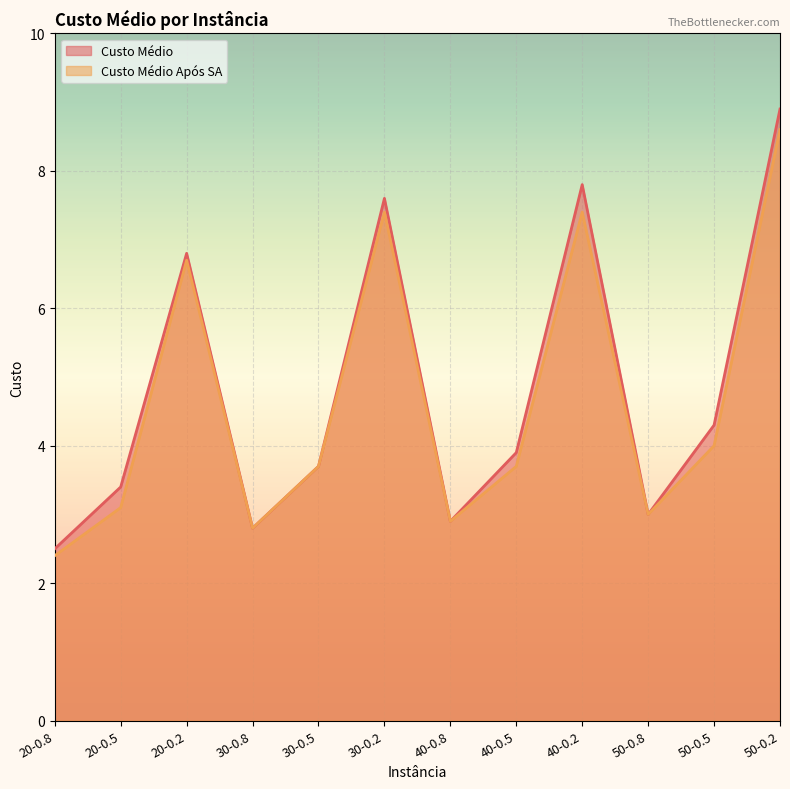

What is the sum of all Custo Médio Após SA values?

55.7